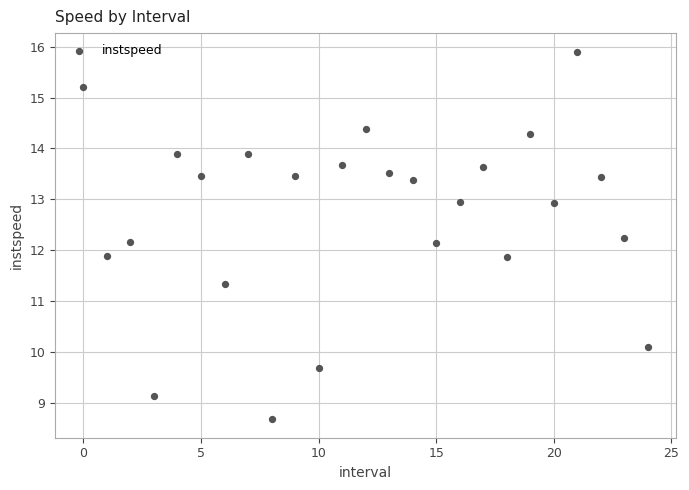

What is the range of Y values (max minus min)?

7.2